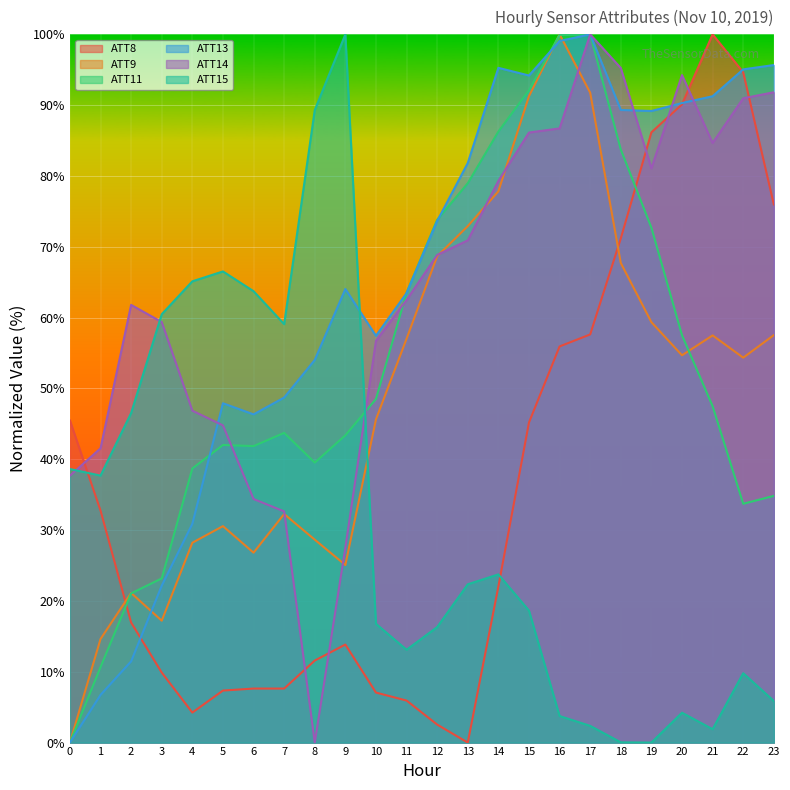

In ATT8, how many points are lower than both neighbors (excluding endpoints)?

2